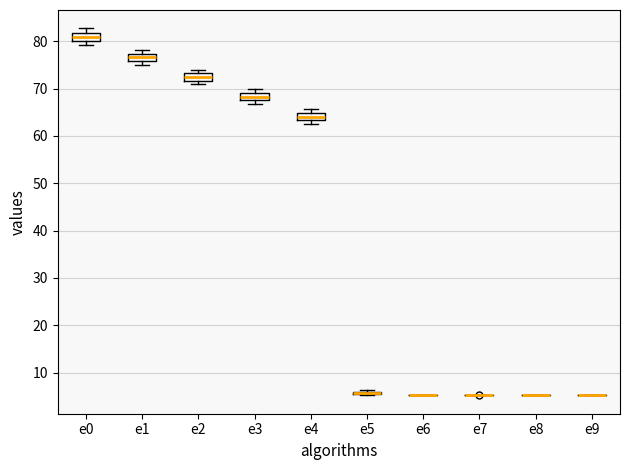

Reading left to right, transcribe this box plot: for each box, give where its median line is, the range the box spans, and where its two whiskers end, as read against the y-axis. The values are not printed on the chart, so give them approximately, as read against the axis.

e0: median 81, box 80 to 82, whiskers 79 to 83
e1: median 77 (inside the box), box 76 to 77, whiskers 75 to 78
e2: median 72 (inside the box), box 72 to 73, whiskers 71 to 74
e3: median 68, box 67 to 69, whiskers 67 (below the box's lower edge) to 70
e4: median 64, box 63 to 65, whiskers 62 to 66
e5: box collapsed to a line at 6, whiskers 5 to 6
e6: box collapsed to a line at 5, whiskers 5 to 5
e7: box collapsed to a line at 5, whiskers 5 to 5
e8: box collapsed to a line at 5, whiskers 5 to 5
e9: box collapsed to a line at 5, whiskers 5 to 5